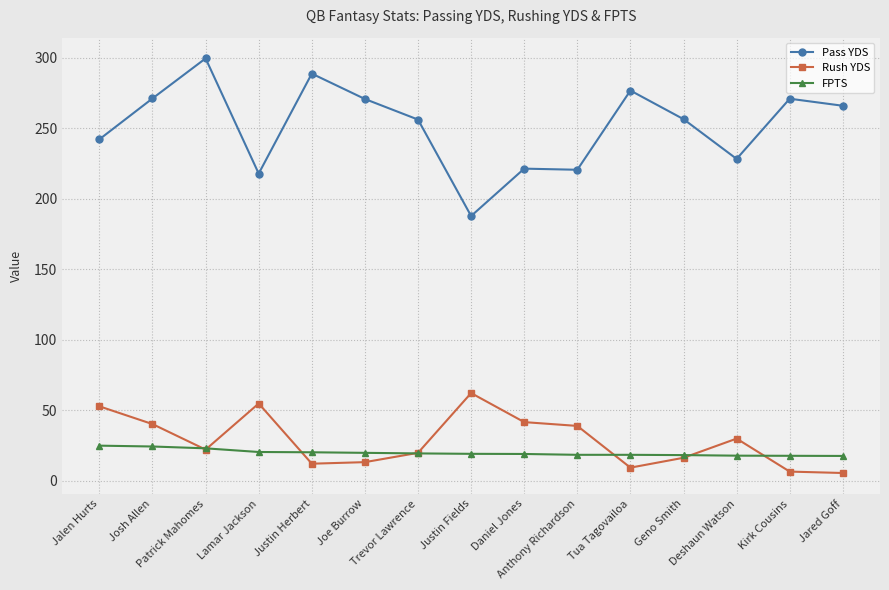

What is the label of the 6th point from the right?

Anthony Richardson